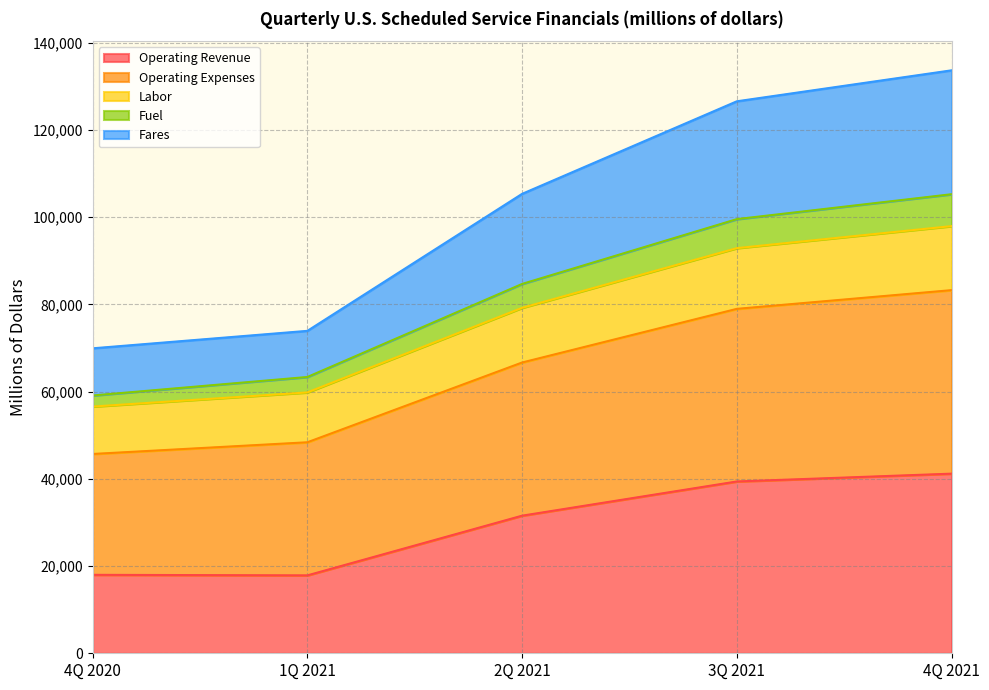

What is the minimum value for Operating Revenue?

17862.0